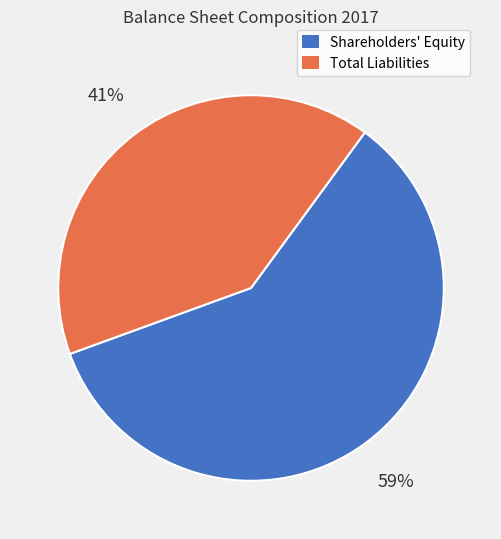

Which category accounts for the majority?

Shareholders' Equity